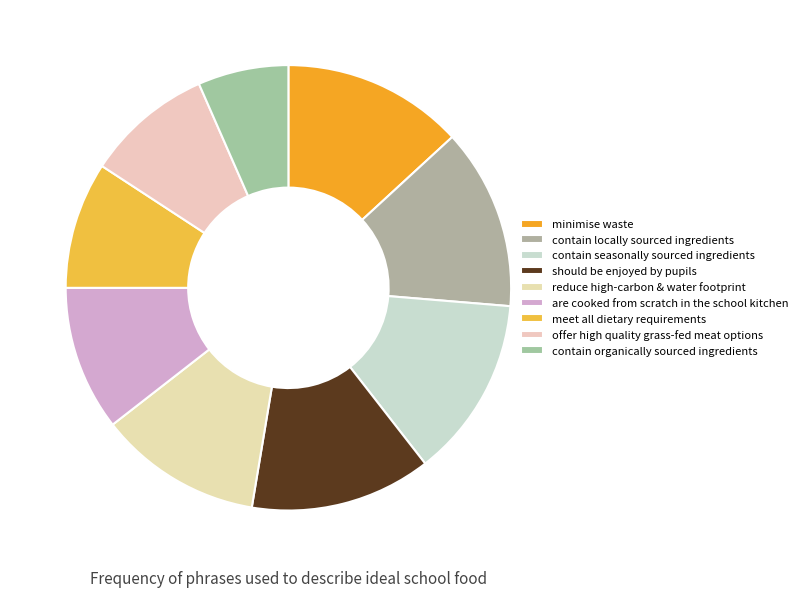

Rank the categories by value from lowest to highest.

contain organically sourced ingredients, meet all dietary requirements, offer high quality grass-fed meat options, are cooked from scratch in the school kitchen, reduce high-carbon & water footprint, minimise waste, contain locally sourced ingredients, contain seasonally sourced ingredients, should be enjoyed by pupils